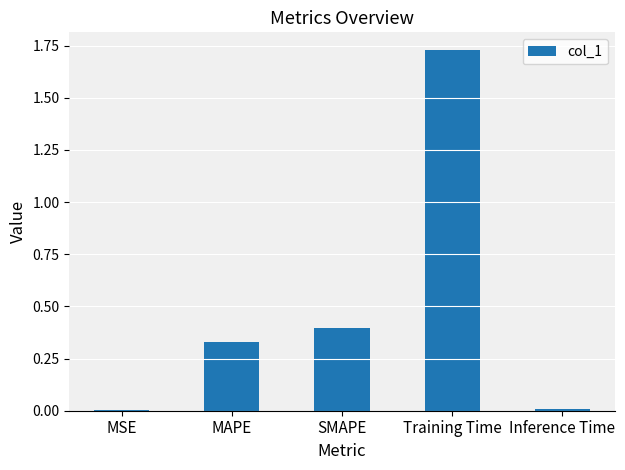

What is the sum of all values?

2.5